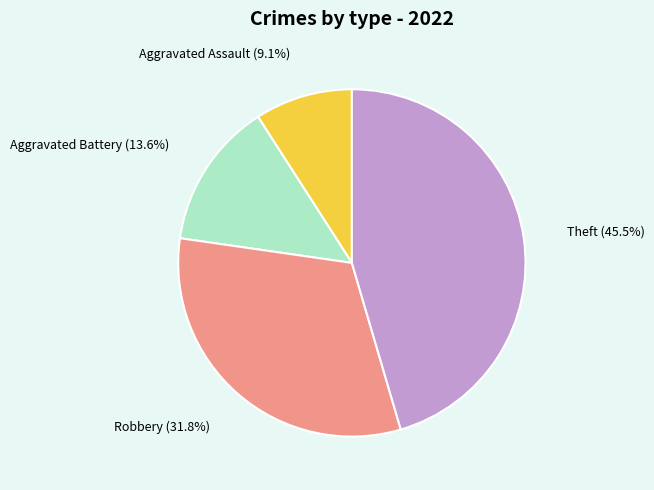

To the nearest percent, what percentage of the pie is Aggravated Assault?

9%